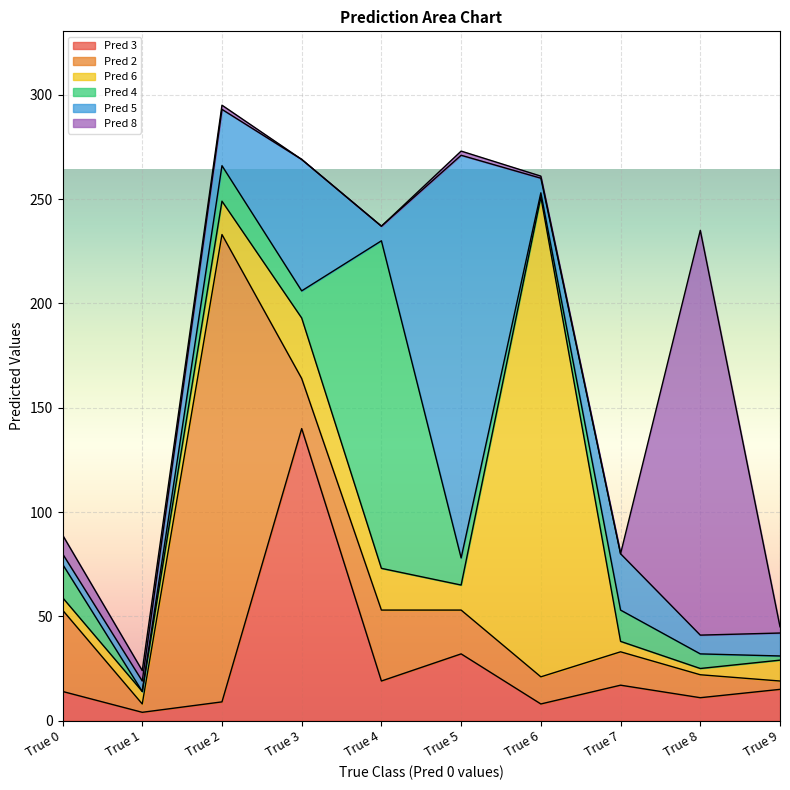

Which series ends up on top after the final intersection of Pred 2 and Pred 6?

Pred 6